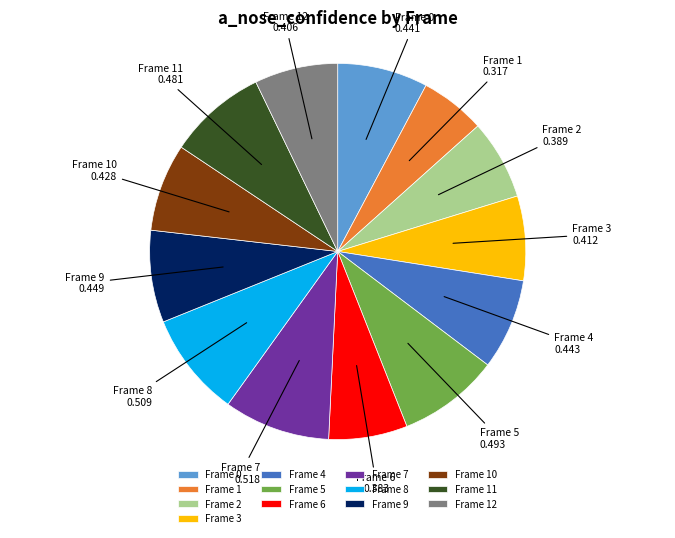

How many segments does this pie chart have?

13